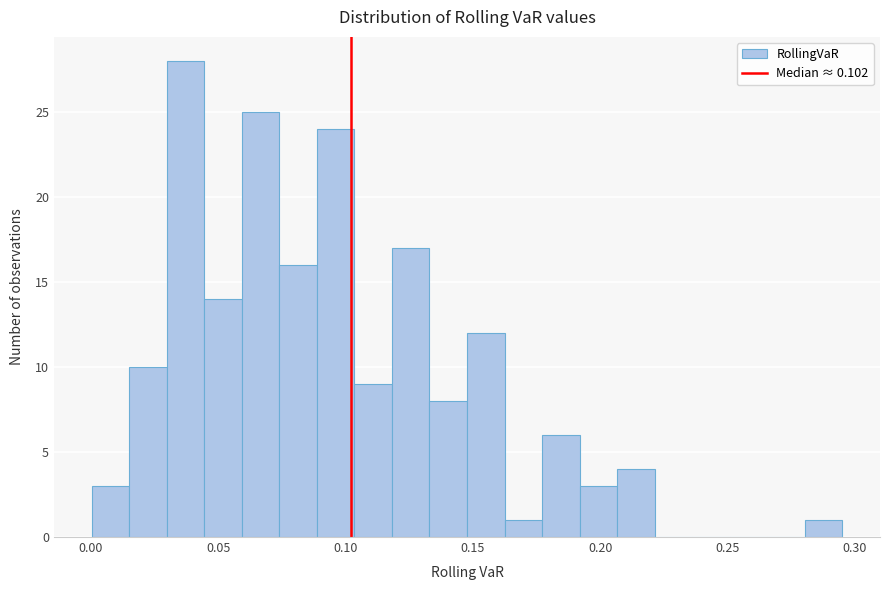

Around what value on the x-axis is the tallest bar? Give the approximate position of its centre, as read against the axis.

0.035